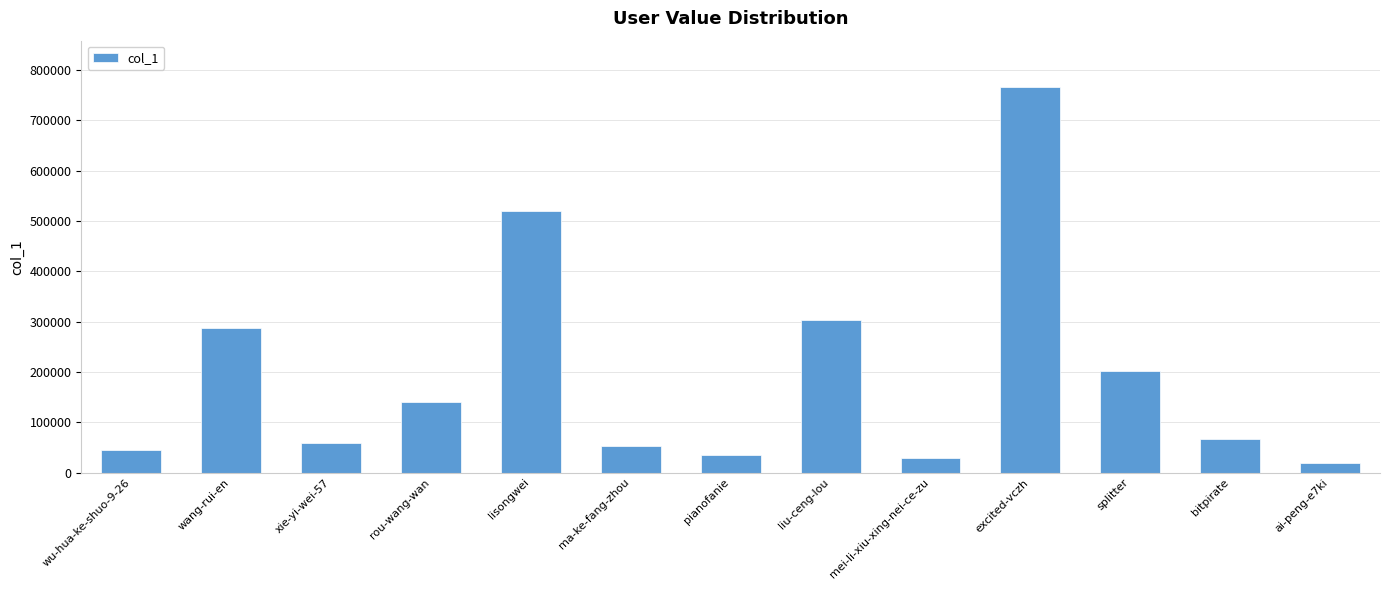

What is the greatest value displayed?

766733